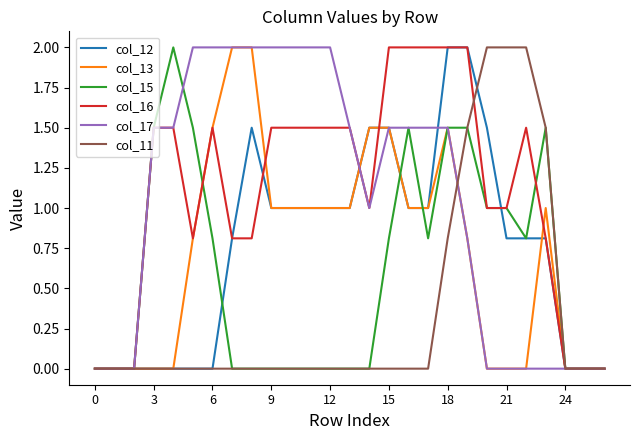

What is the maximum value shown in the chart?

2.0